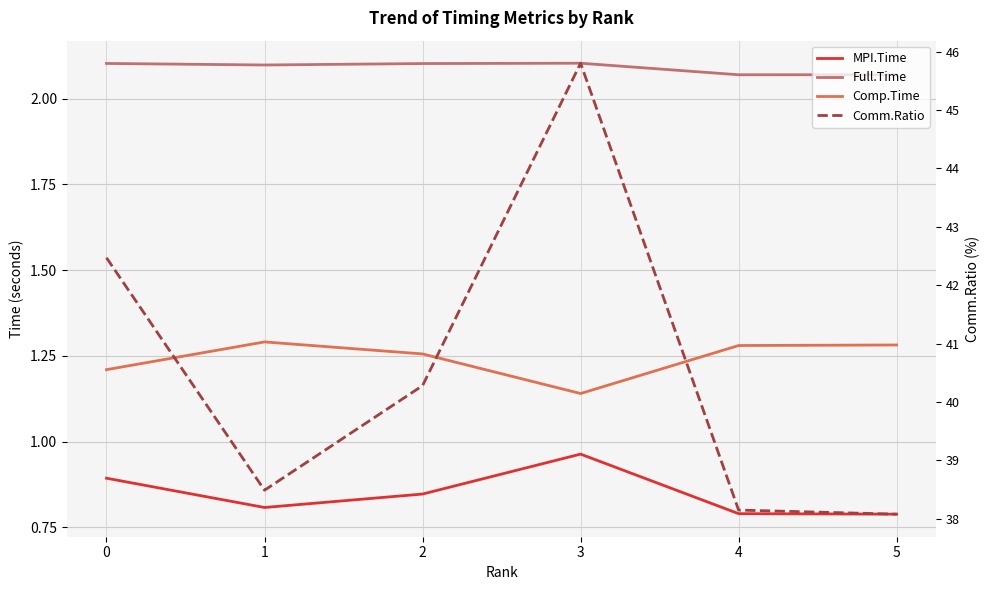

How many distinct data groups are displayed?

4